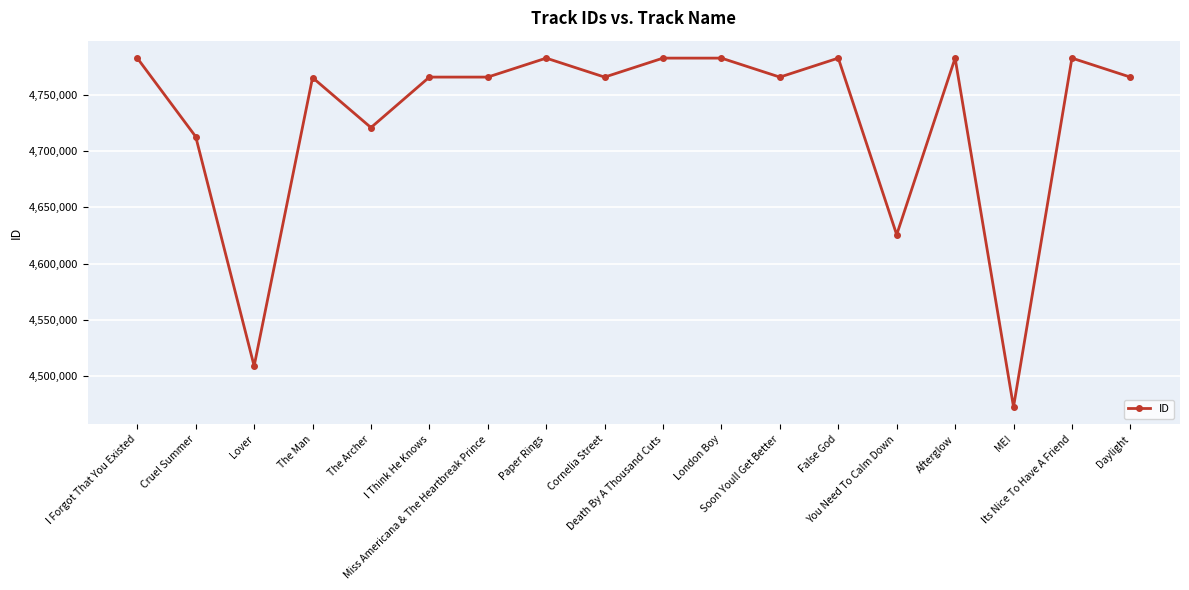

What is the change in value from Cruel Summer to Death By A Thousand Cuts?

+69885